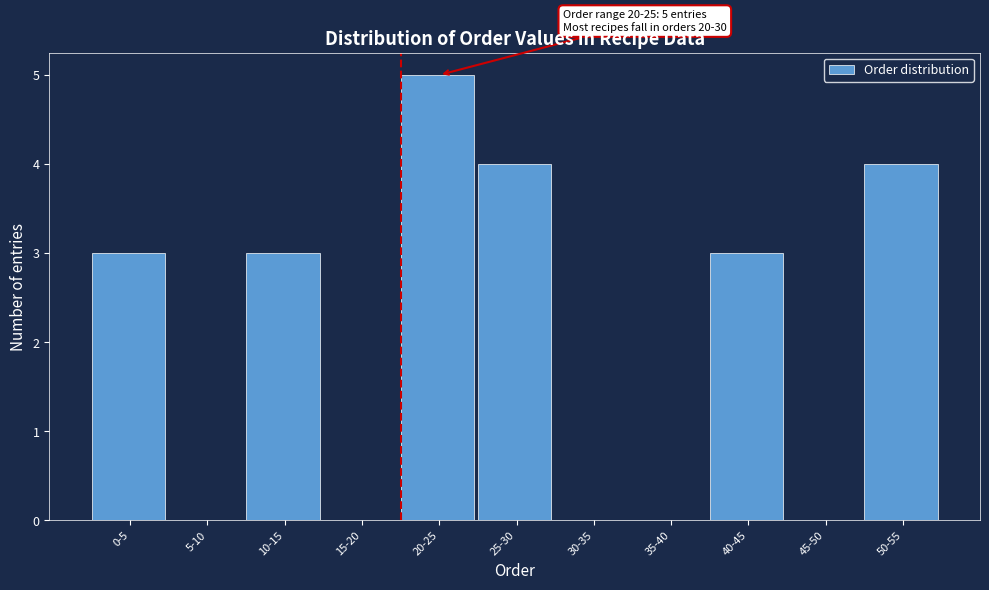

Reading right to left, what are all the values shown in this chart?

50-55=4	45-50=0	40-45=3	35-40=0	30-35=0	25-30=4	20-25=5	15-20=0	10-15=3	5-10=0	0-5=3